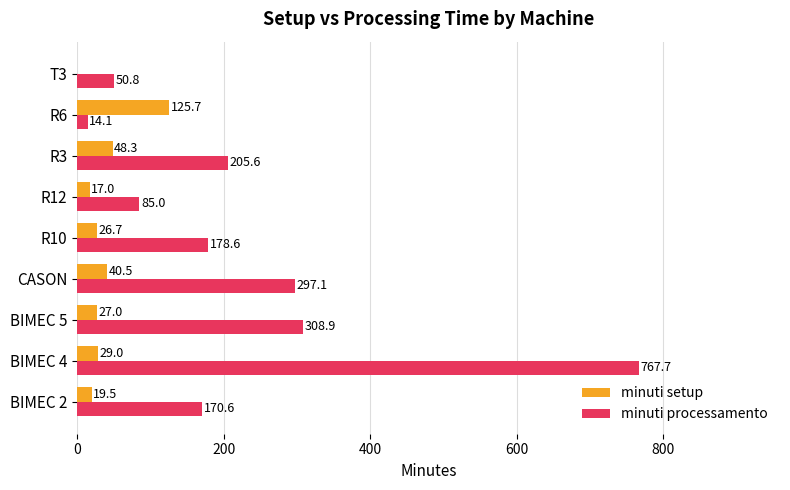

True or false: minuti setup has a value of 27.0 at BIMEC 5.

True